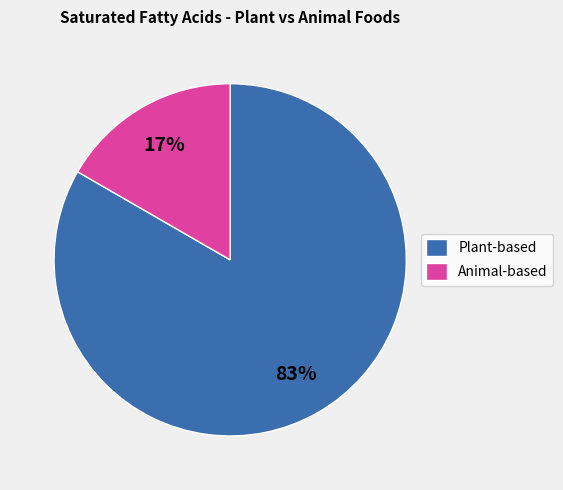

Rank the categories by value from lowest to highest.

Animal-based, Plant-based